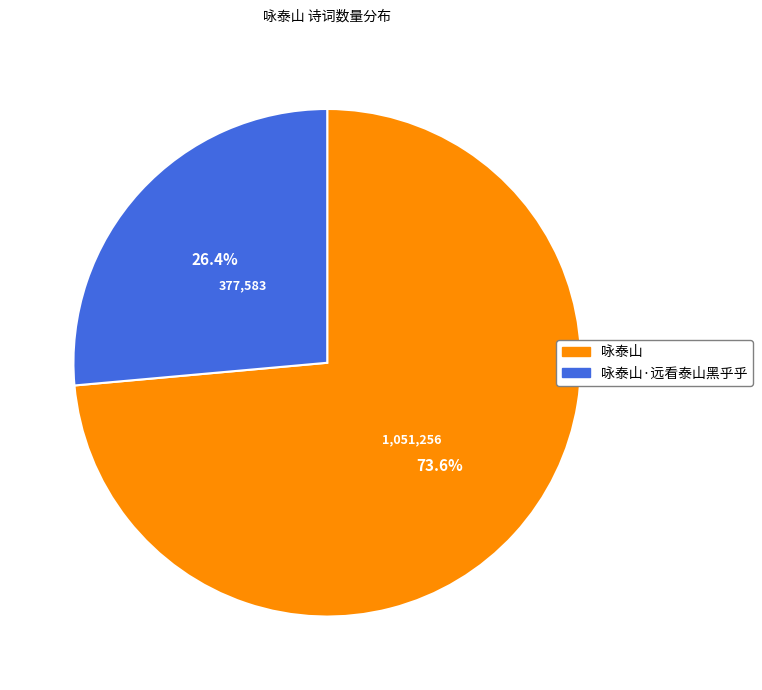

Is there a majority slice in this chart?

Yes